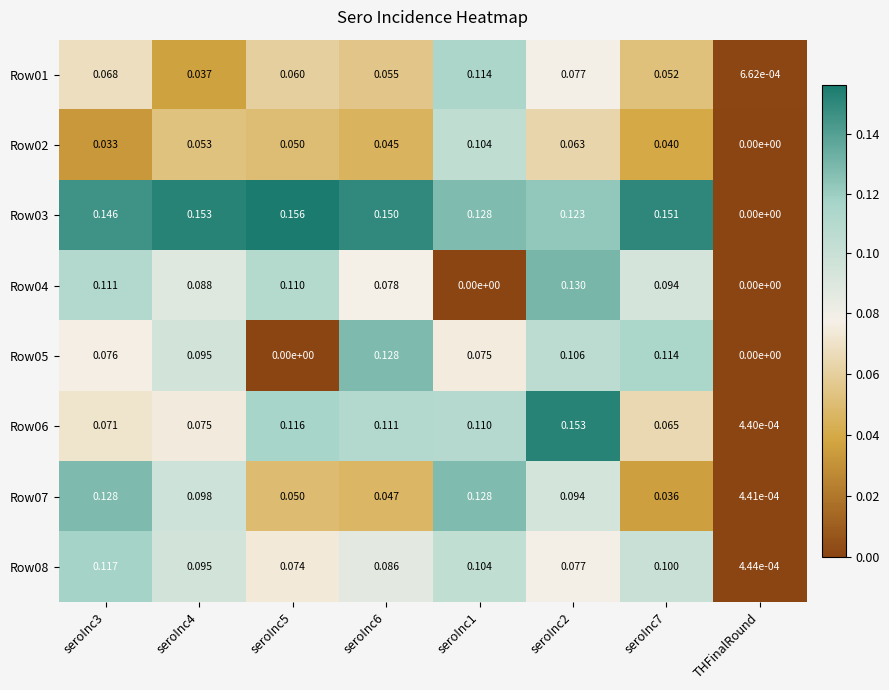

At which category is the sum across all series the highest?

seroInc2